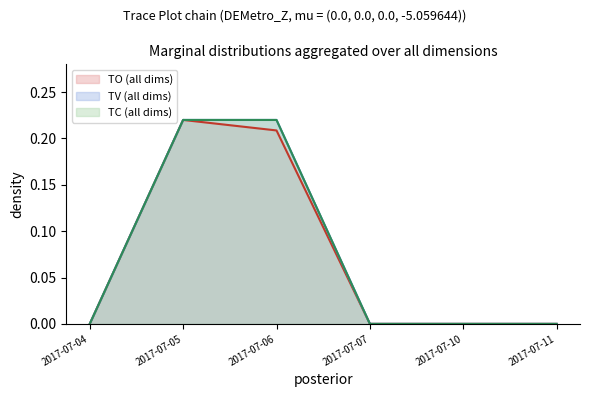

Does the chart have visible grid lines?

No